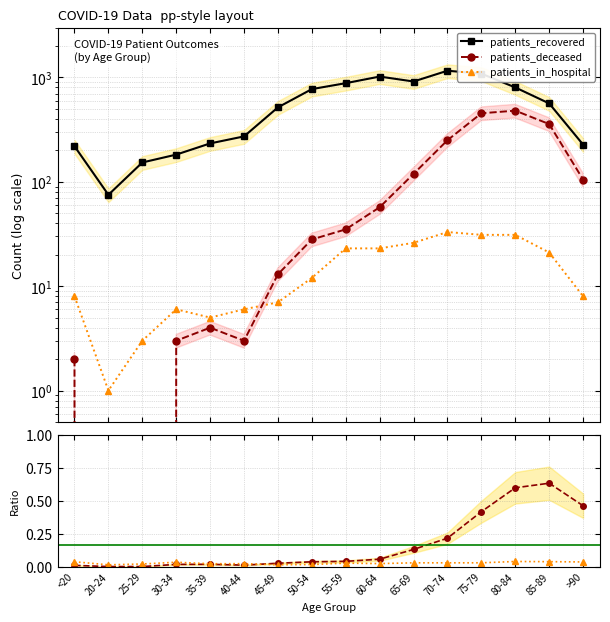

What is the label of the 5th point from the left?

35-39